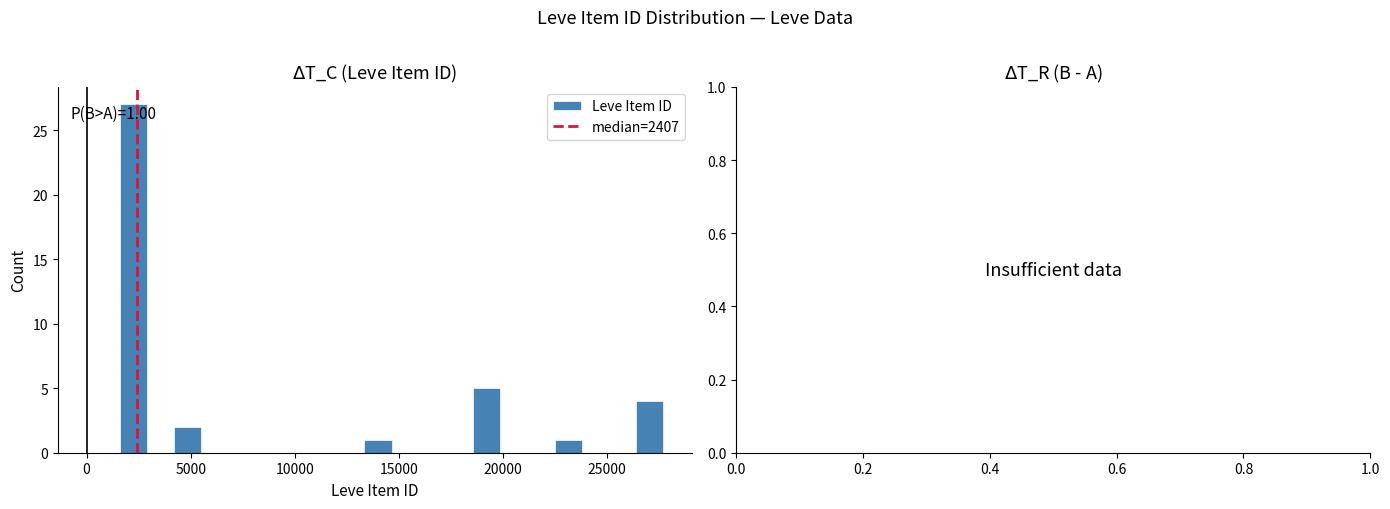

Around what value on the x-axis is the tallest bar? Give the approximate position of its centre, as read against the axis.

2500